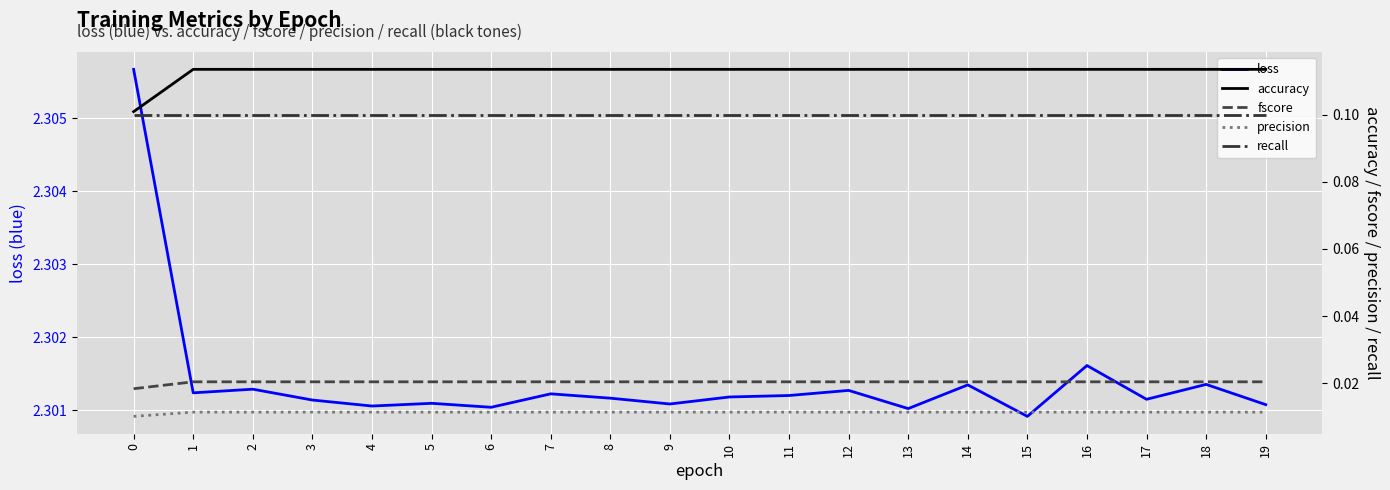

Reading left to right, list all the values displayed in this chart.

loss: 0=2.3	1=2.3	2=2.3	3=2.3	4=2.3	5=2.3	6=2.3	7=2.3	8=2.3	9=2.3	10=2.3	11=2.3	12=2.3	13=2.3	14=2.3	15=2.3	16=2.3	17=2.3	18=2.3	19=2.3
accuracy: 0=0.1	1=0.1	2=0.1	3=0.1	4=0.1	5=0.1	6=0.1	7=0.1	8=0.1	9=0.1	10=0.1	11=0.1	12=0.1	13=0.1	14=0.1	15=0.1	16=0.1	17=0.1	18=0.1	19=0.1
fscore: 0=0.0	1=0.0	2=0.0	3=0.0	4=0.0	5=0.0	6=0.0	7=0.0	8=0.0	9=0.0	10=0.0	11=0.0	12=0.0	13=0.0	14=0.0	15=0.0	16=0.0	17=0.0	18=0.0	19=0.0
precision: 0=0.0	1=0.0	2=0.0	3=0.0	4=0.0	5=0.0	6=0.0	7=0.0	8=0.0	9=0.0	10=0.0	11=0.0	12=0.0	13=0.0	14=0.0	15=0.0	16=0.0	17=0.0	18=0.0	19=0.0
recall: 0=0.1	1=0.1	2=0.1	3=0.1	4=0.1	5=0.1	6=0.1	7=0.1	8=0.1	9=0.1	10=0.1	11=0.1	12=0.1	13=0.1	14=0.1	15=0.1	16=0.1	17=0.1	18=0.1	19=0.1